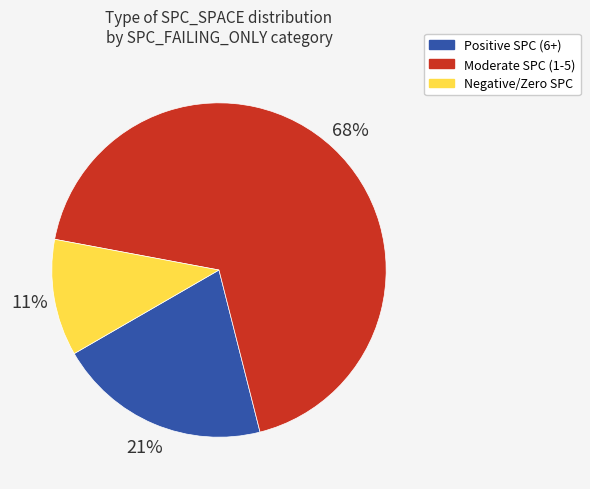

Between Moderate SPC (1-5) and Negative/Zero SPC, which is larger?

Moderate SPC (1-5)